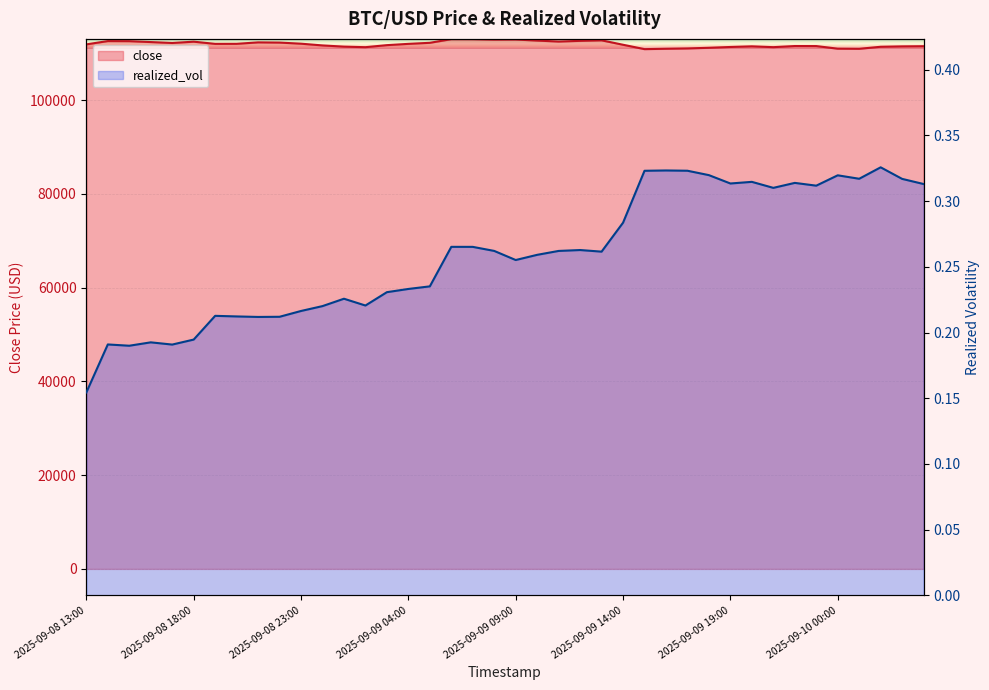

True or false: realized_vol and close cross at least once.

False